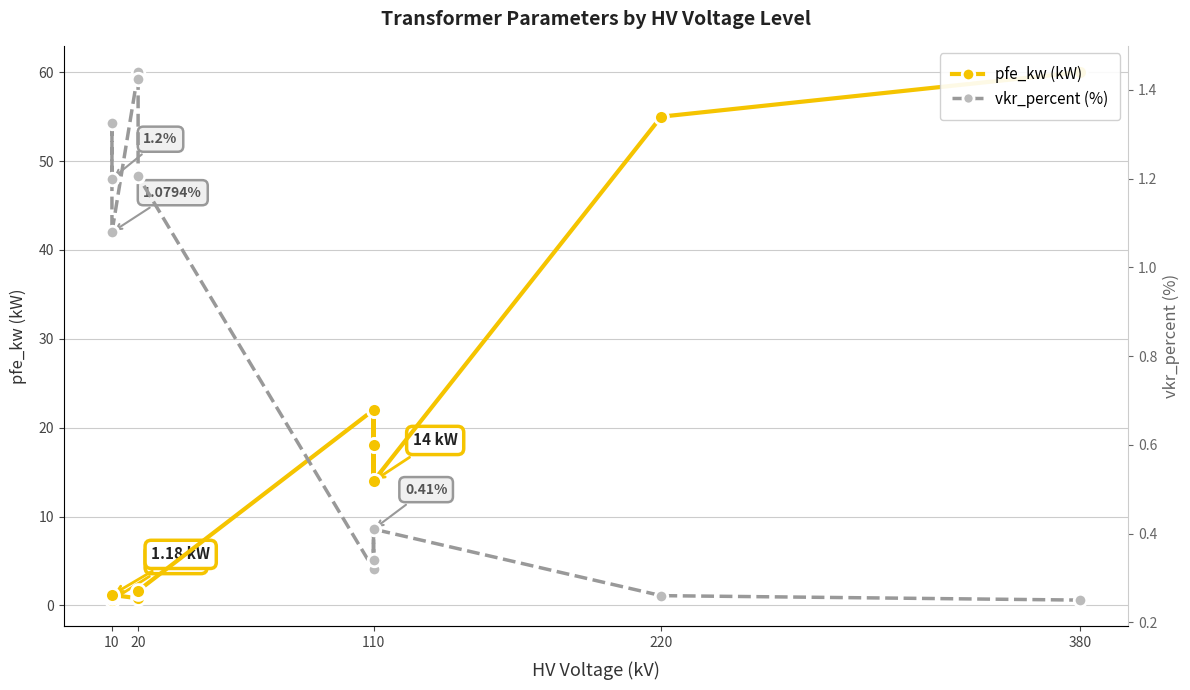

The value of vkr_percent at 10 is 2.0. True or false?

False